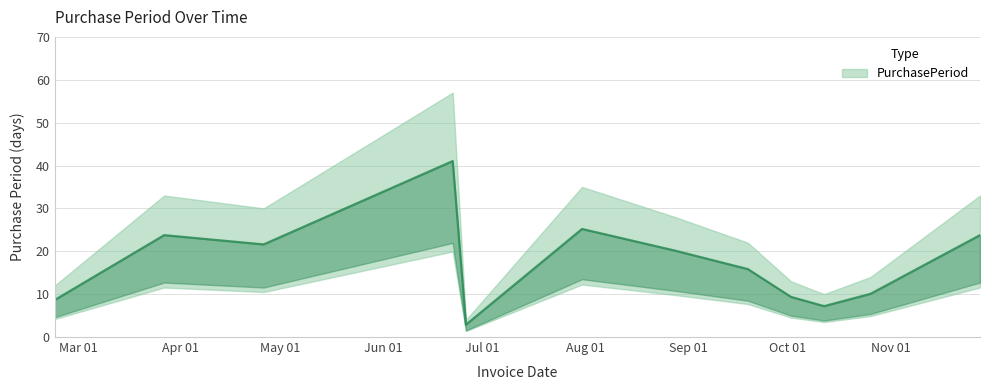

The chart shows a value of 68.8 at 2017-06-22. True or false?

False